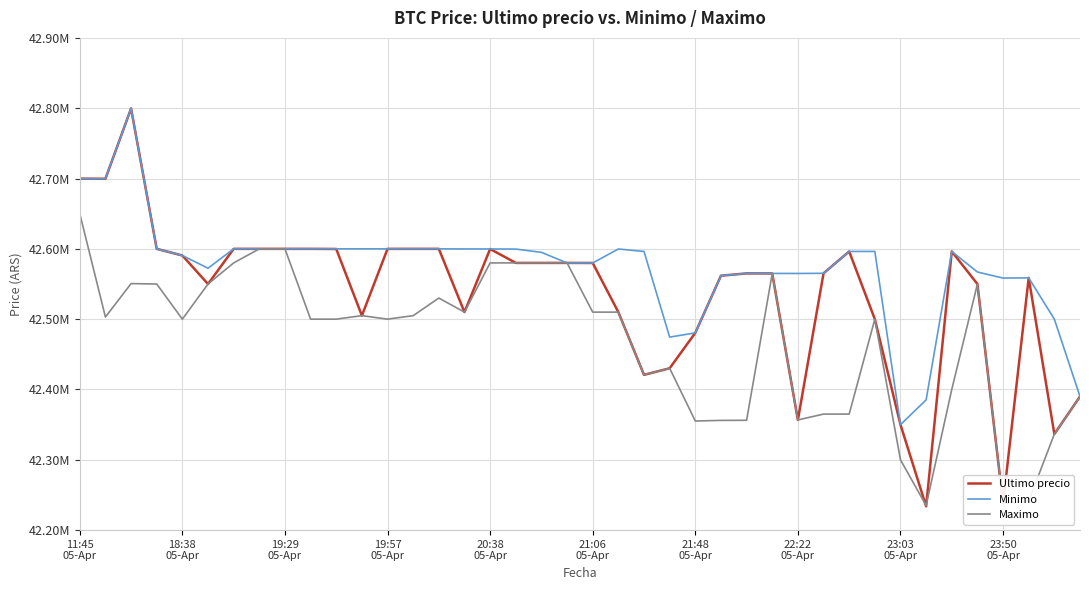

Rank the categories by Minimo value from lowest to highest.

32, 33, 39, 23, 24, 38, 36, 37, 25, 28, 27, 26, 29, 35, 21:06
05-Apr, 20, 19, 20:38
05-Apr, 18, 30, 22, 31, 34, 17, 21, 16, 15, 10, 11, 12, 14, 19:57
05-Apr, 21:48
05-Apr, 22:22
05-Apr, 23:03
05-Apr, 23:50
05-Apr, 13, 18:38
05-Apr, 11:45
05-Apr, 19:29
05-Apr